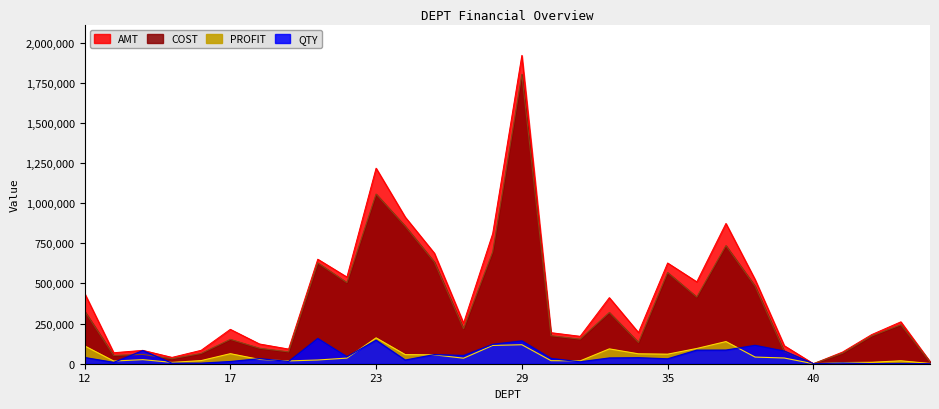

Where is the first local minimum for QTY?

13